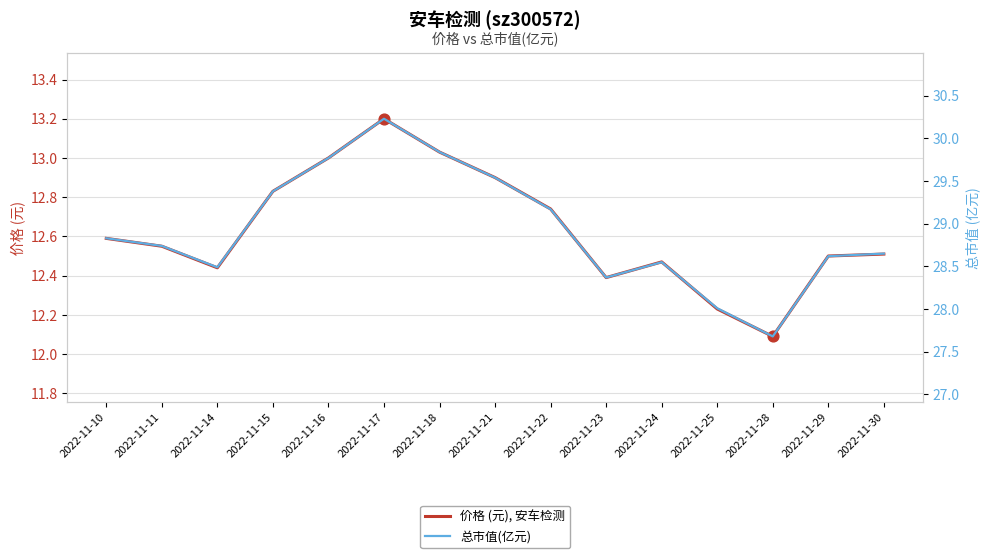

What is the total value across all series at 2022-11-15?

42.2